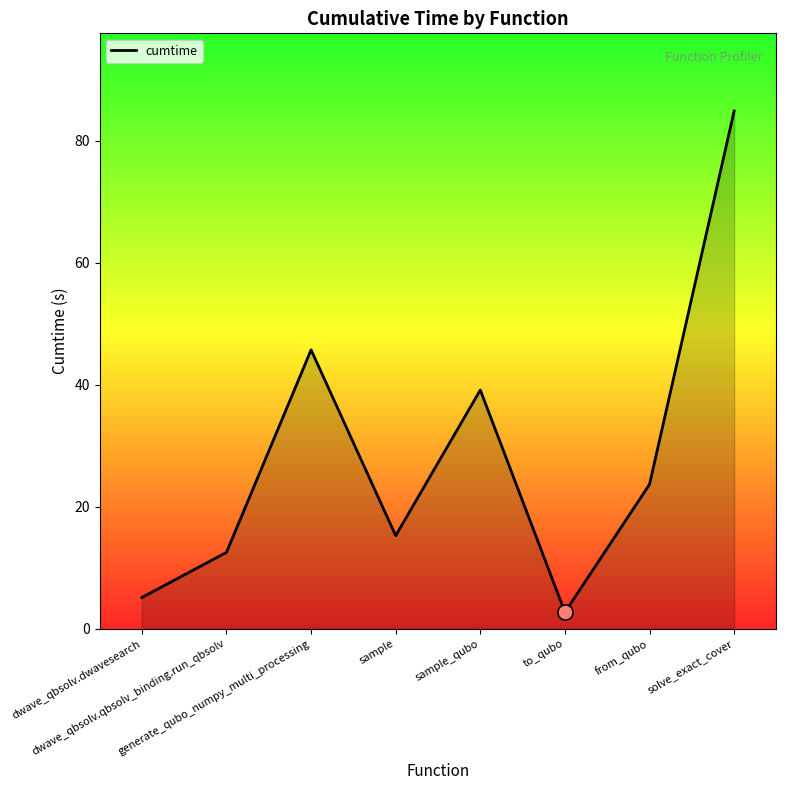

What is the change in value from generate_qubo_numpy_multi_processing to solve_exact_cover?

+39.1